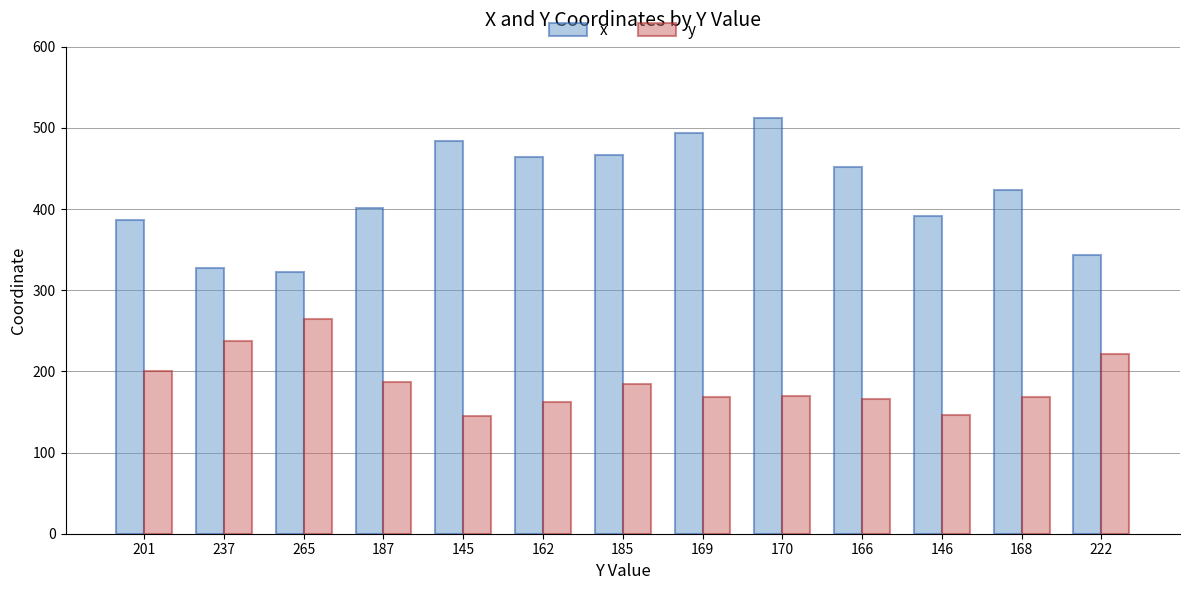

Which series has the largest total across all categories?

x